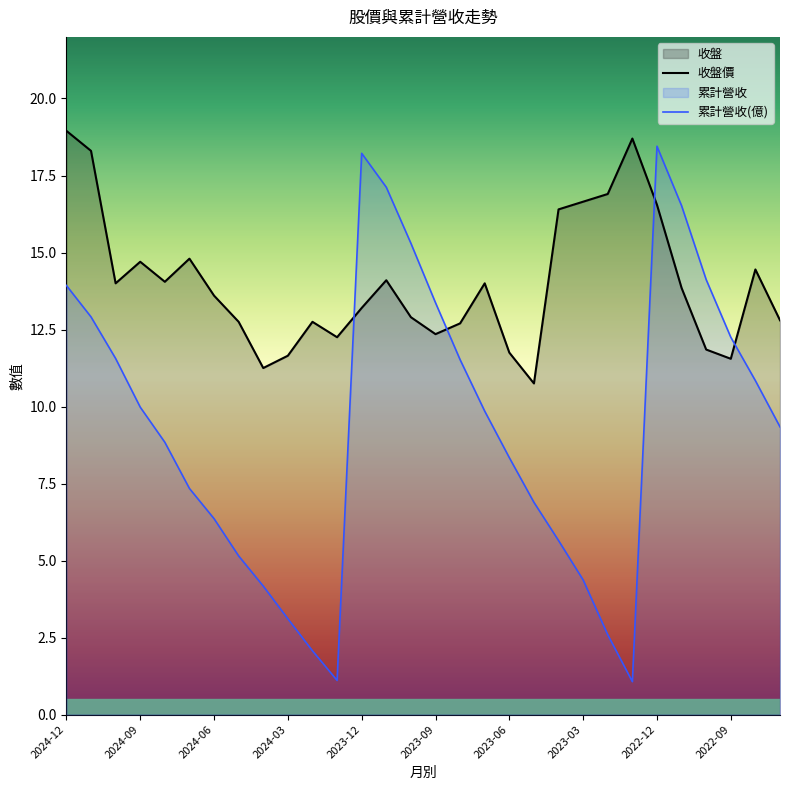

At which label is 累計營收 closest to 9?

2024-08